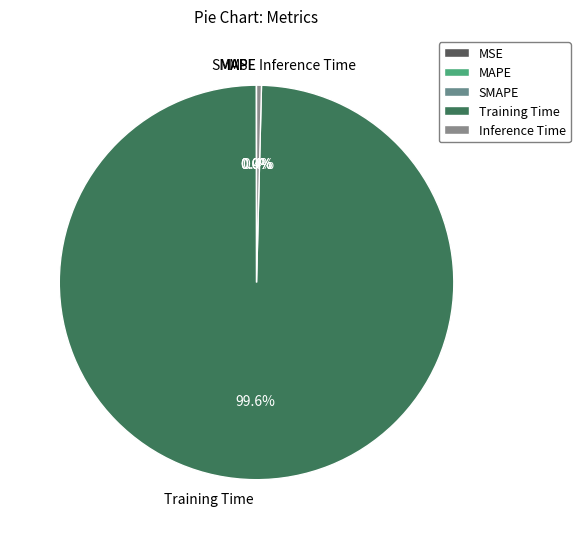

Does Training Time account for over 50% of the chart?

Yes